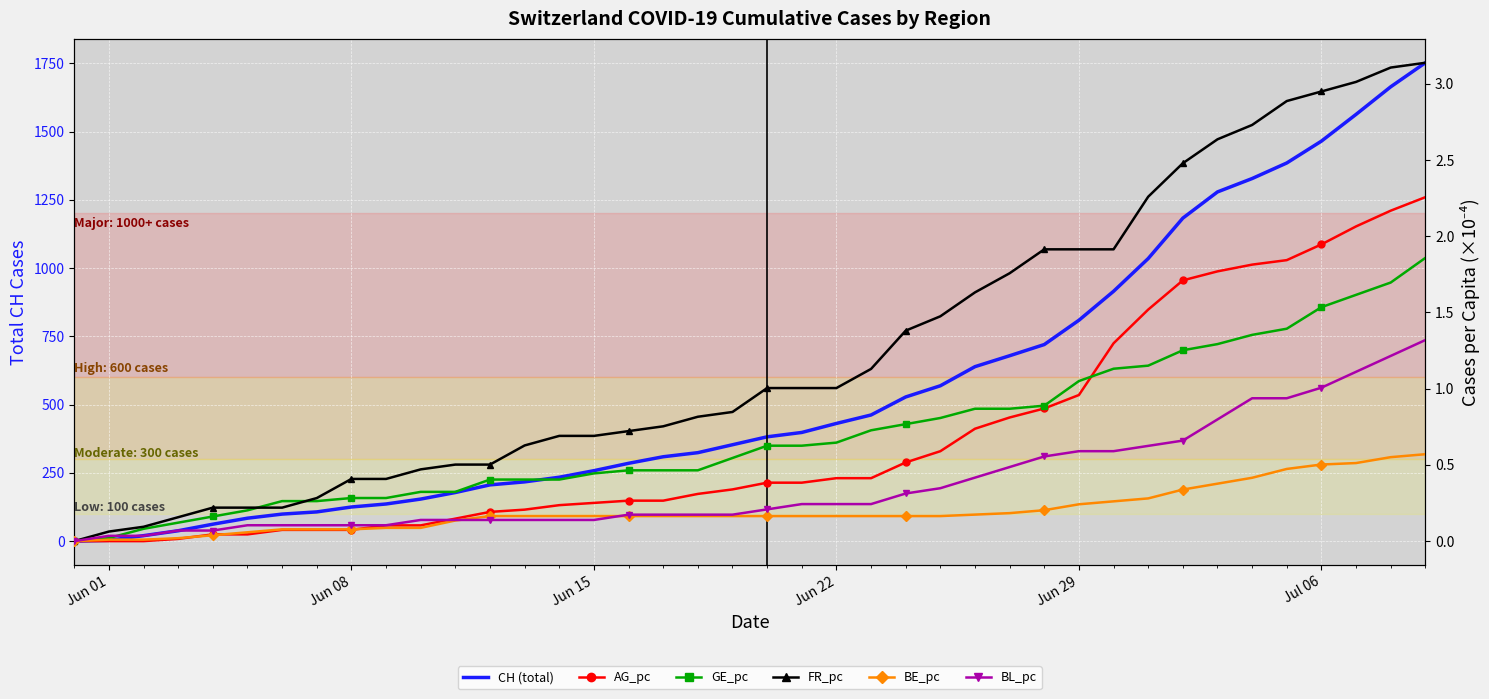

Is it true that BL_pc equals 0.1 at Jun 22?

False